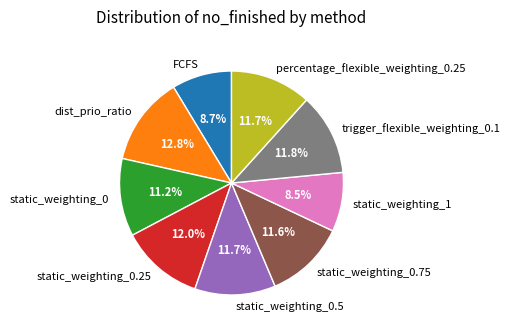

How many segments does this pie chart have?

9